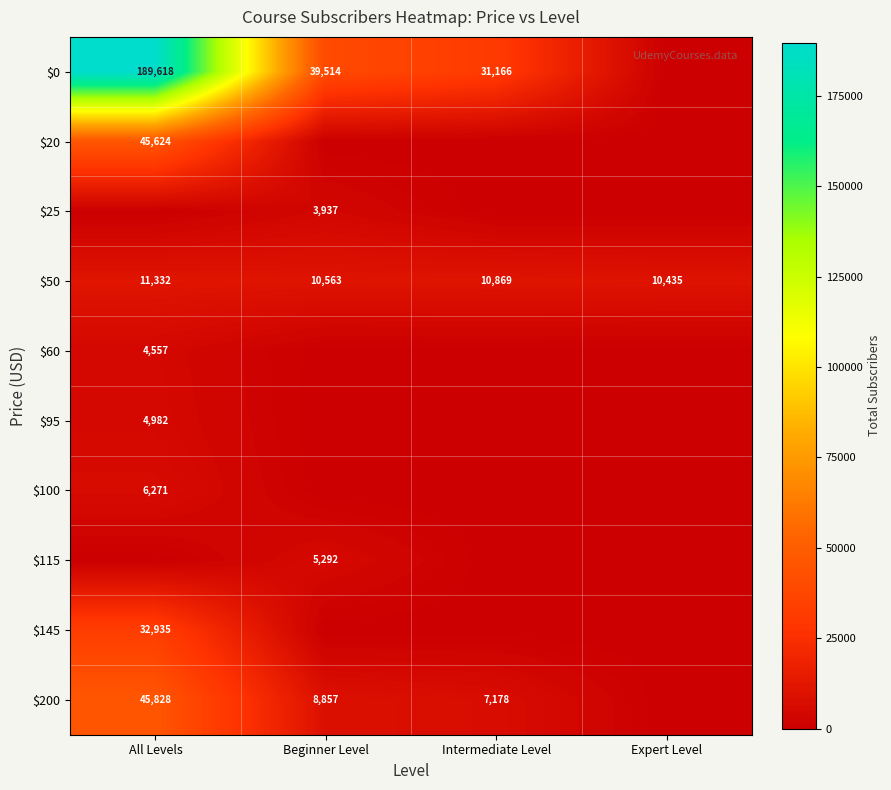

True or false: $95 has a value of 4982 at All Levels.

True